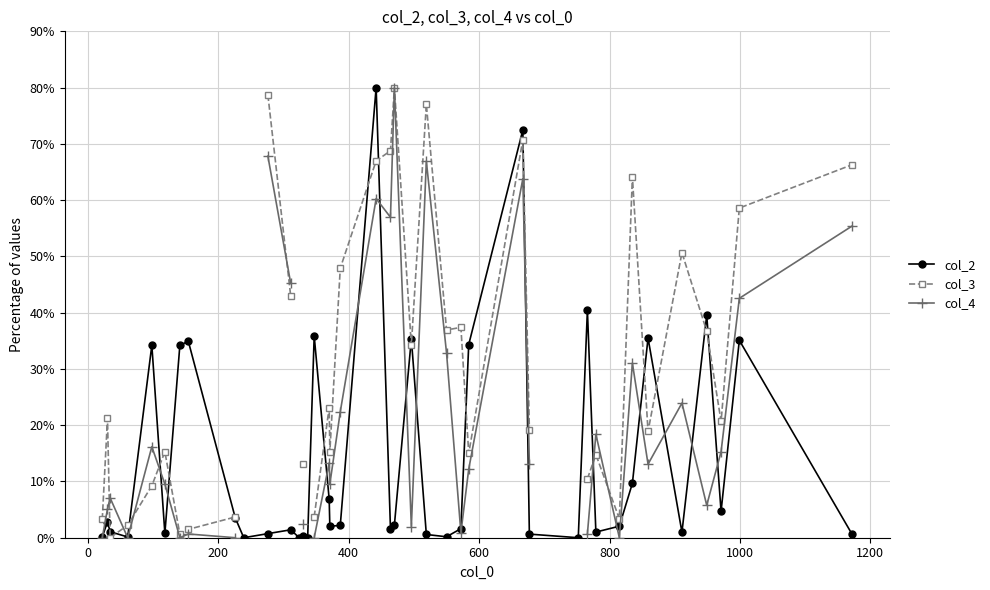

List the series in order of their peak value, highest first.

col_2, col_3, col_4